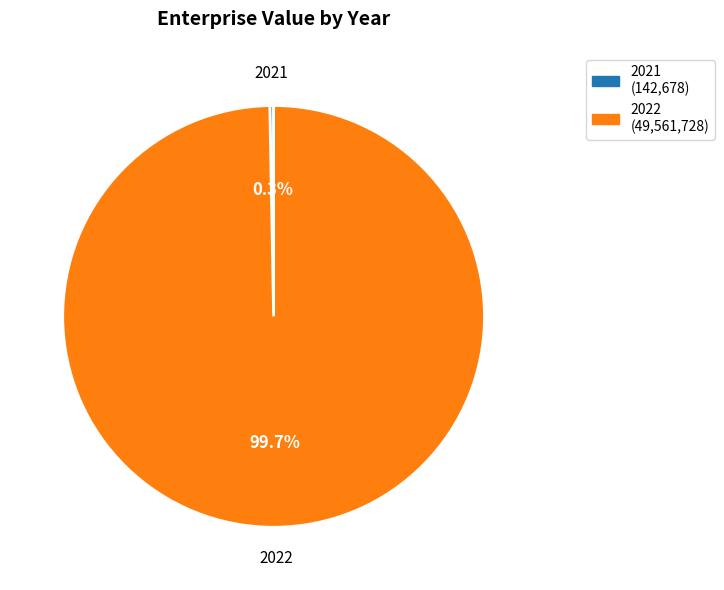

To the nearest percent, what is the average slice percentage?

50%